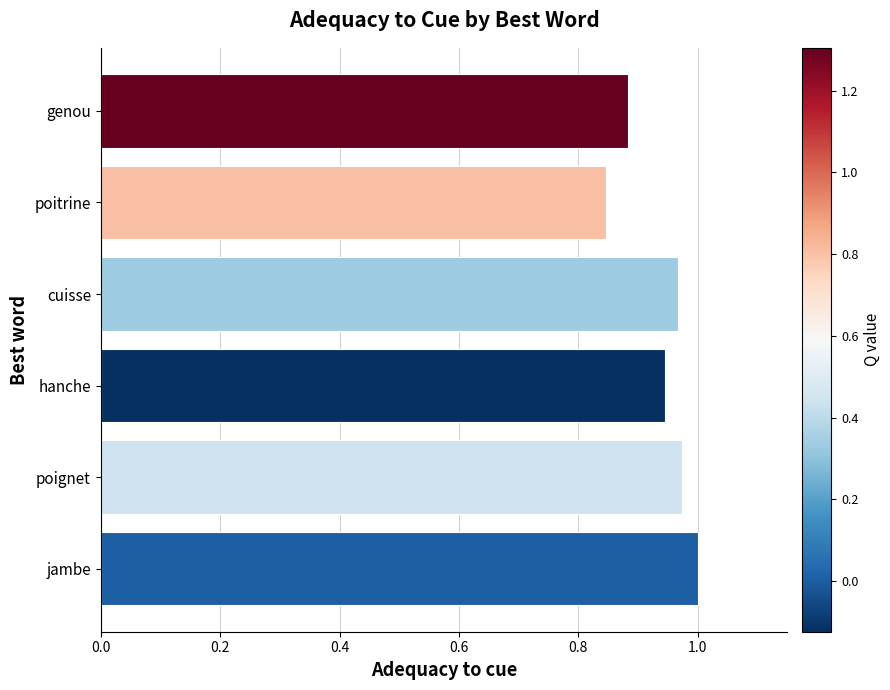

What is the sum of the values at genou and hanche?

1.8